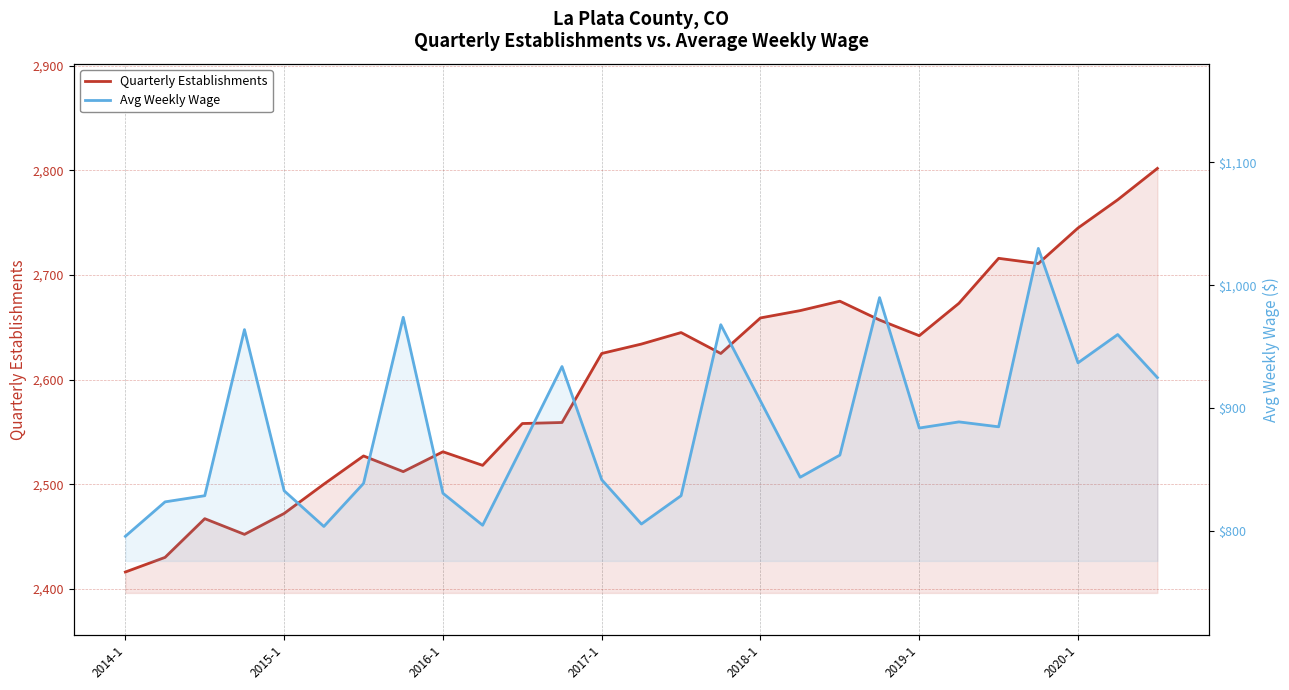

True or false: Avg Weekly Wage has more than 1 interior local peaks.

True